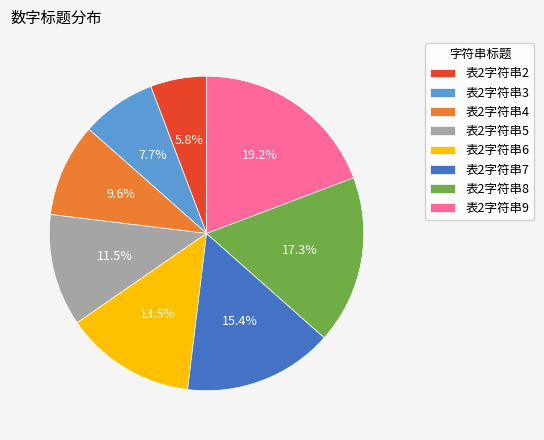

To the nearest percent, what is the average slice percentage?

12%